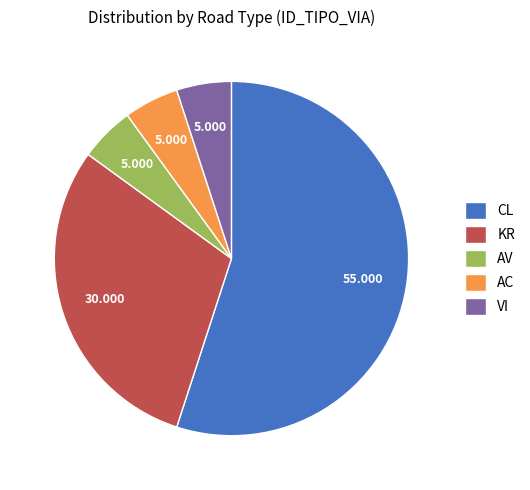

What is the largest slice in the pie chart?

CL